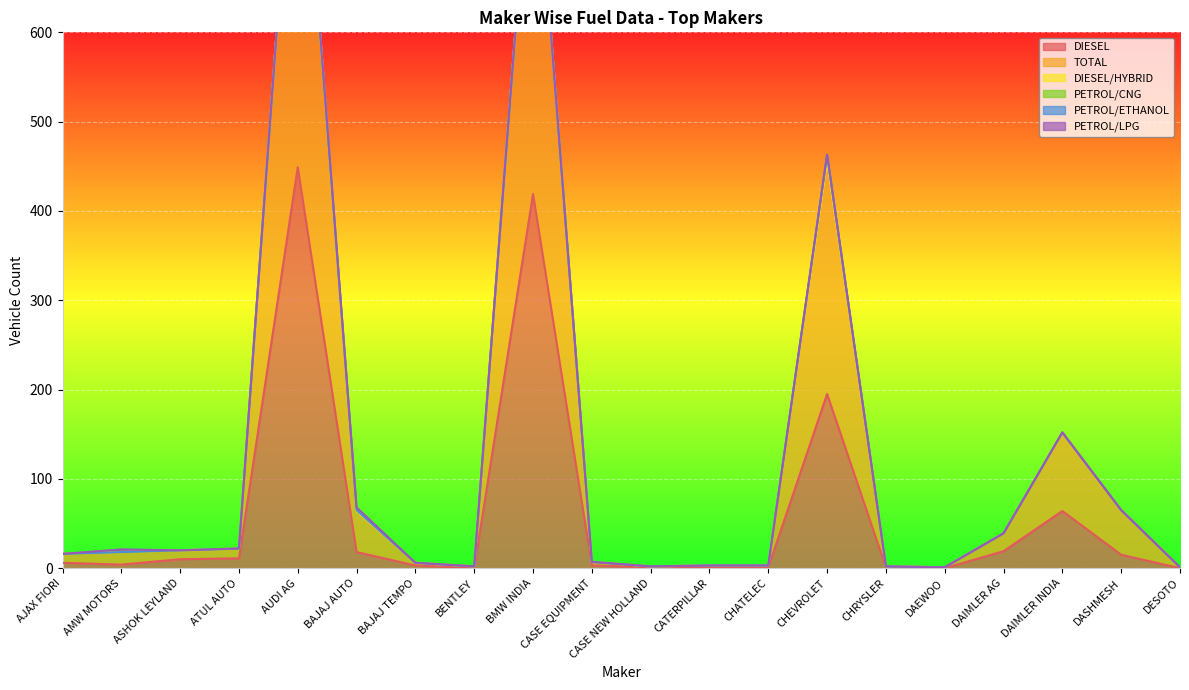

Reading left to right, extract all data points from this chart.

DIESEL: 6	4	10	11	449	18	3	0	419	3	1	1	1	195	1	0	19	64	15	0
TOTAL: 10	14	10	11	477	46	3	2	439	4	1	2	2	262	1	1	20	88	50	1
DIESEL/HYBRID: 0	0	0	0	0	0	0	0	0	0	0	0	0	0	0	0	0	0	0	0
PETROL/CNG: 0	0	0	0	0	1	0	0	0	0	0	0	0	6	0	0	0	0	0	0
PETROL/ETHANOL: 0	0	0	0	0	0	0	0	0	0	0	0	0	0	0	0	0	0	0	0
PETROL/LPG: 0	3	0	0	0	3	0	0	0	0	0	0	0	0	0	0	0	0	0	0